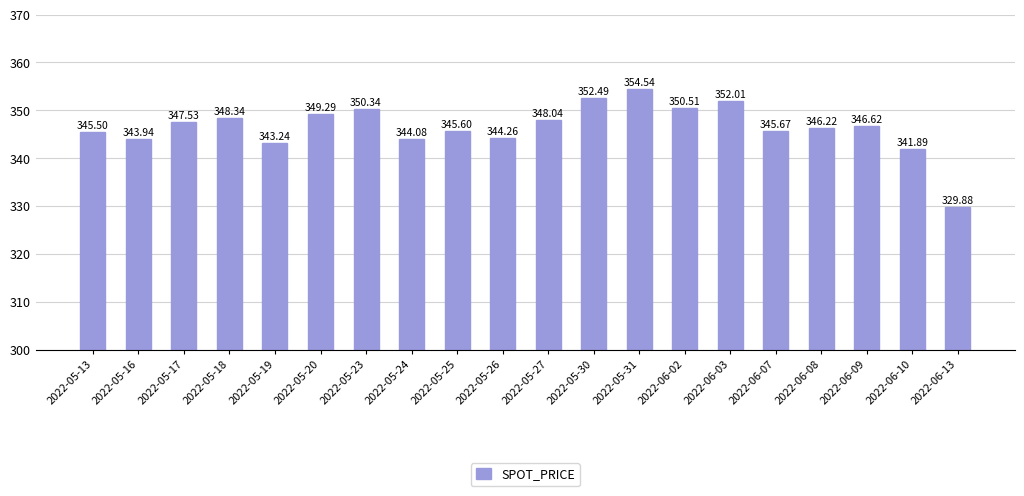

Which label corresponds to the largest value in the chart?

2022-05-31